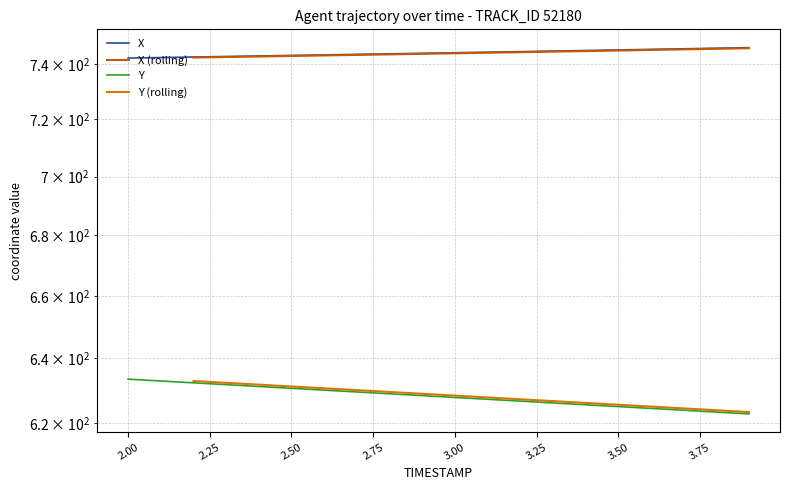

Between 2.1 and 3.1, which series saw the biggest shift?

Y